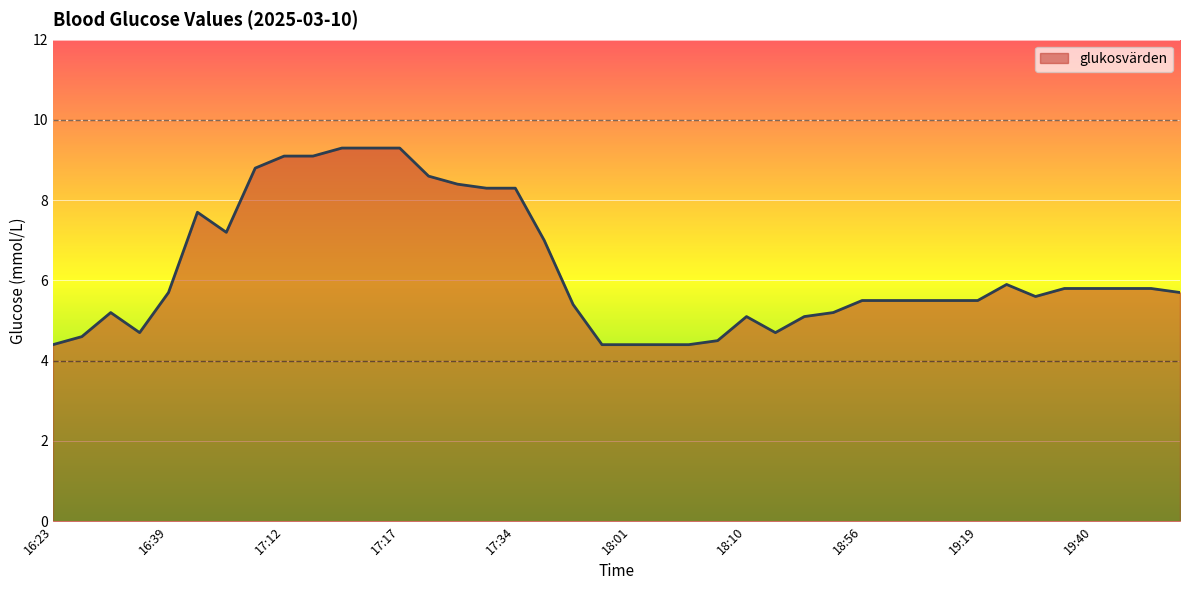

What is the maximum value shown in the chart?

9.3